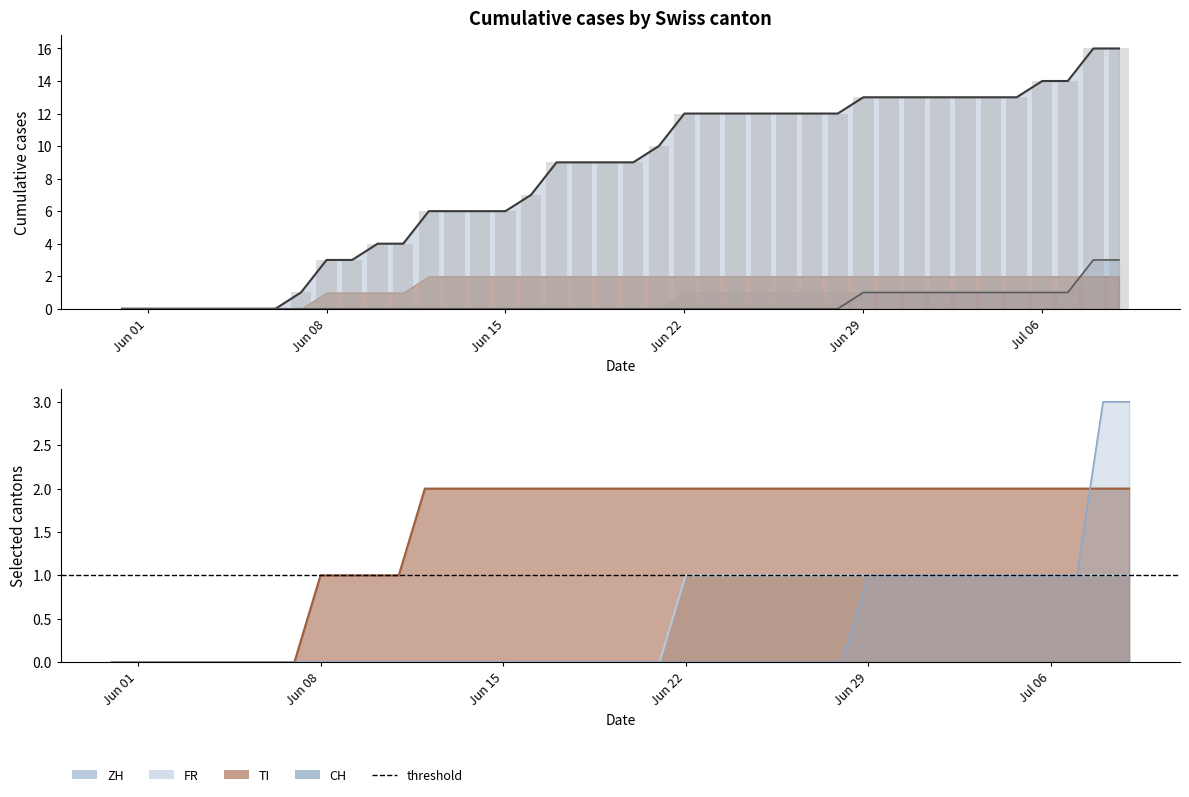

What is the difference between the maximum and minimum values in the TI series?

2